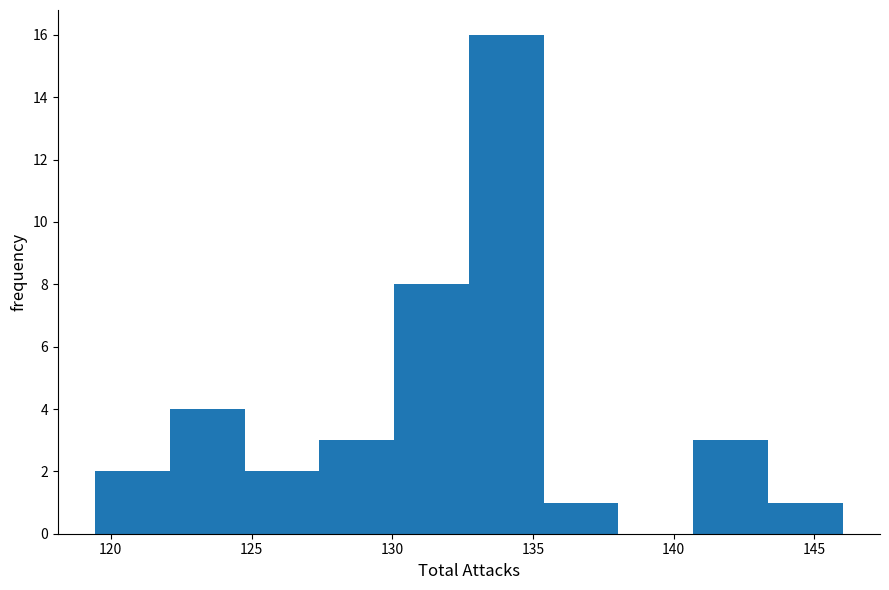

Reading left to right, list every bar in this chart as the range it spans on the x-axis followed by its height. Neither the bar edges nor the heights are printed on the chart, so give them approximately, as read against the axes.

119.5 to 122.0: 2
122.0 to 125.0: 4
125.0 to 127.5: 2
127.5 to 130.0: 3
130.0 to 132.5: 8
132.5 to 135.5: 16
135.5 to 138.0: 1
138.0 to 140.5: 0
140.5 to 143.5: 3
143.5 to 146.0: 1